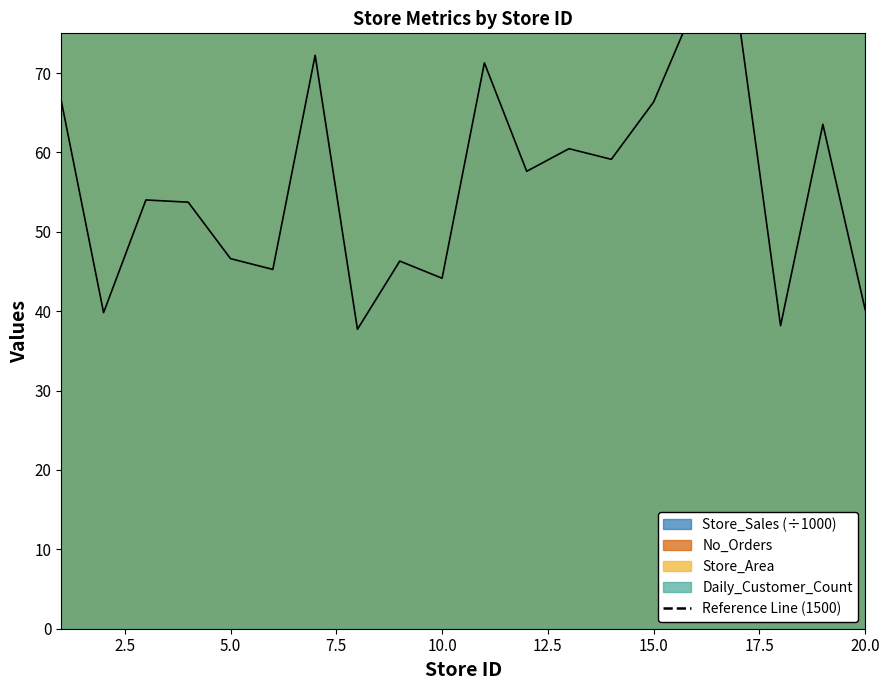

Reading right to left, list all the values displayed in this chart.

Store_Sales: 40.2	63.5	38.2	77.2	78.9	66.4	59.1	60.5	57.6	71.3	44.1	46.3	37.7	72.2	45.3	46.6	53.7	54.0	39.8	66.5
No_Orders: 2340.0	1731.0	2045.0	1907.0	1950.0	1756.0	1931.0	2064.0	2098.0	1439.0	1235.0	1321.0	1507.0	1858.0	1733.0	2111.0	1748.0	1609.0	1752.0	1961.0
Store_Area: 1940.0	1438.0	1703.0	1578.0	1644.0	1469.0	1615.0	1746.0	1751.0	1187.0	1030.0	1090.0	1261.0	1542.0	1442.0	1770.0	1451.0	1340.0	1461.0	1659.0
Daily_Customer_Count: 980.0	1030.0	670.0	1440.0	790.0	770.0	1160.0	1050.0	720.0	1090.0	1130.0	680.0	1020.0	1030.0	760.0	450.0	620.0	720.0	210.0	530.0